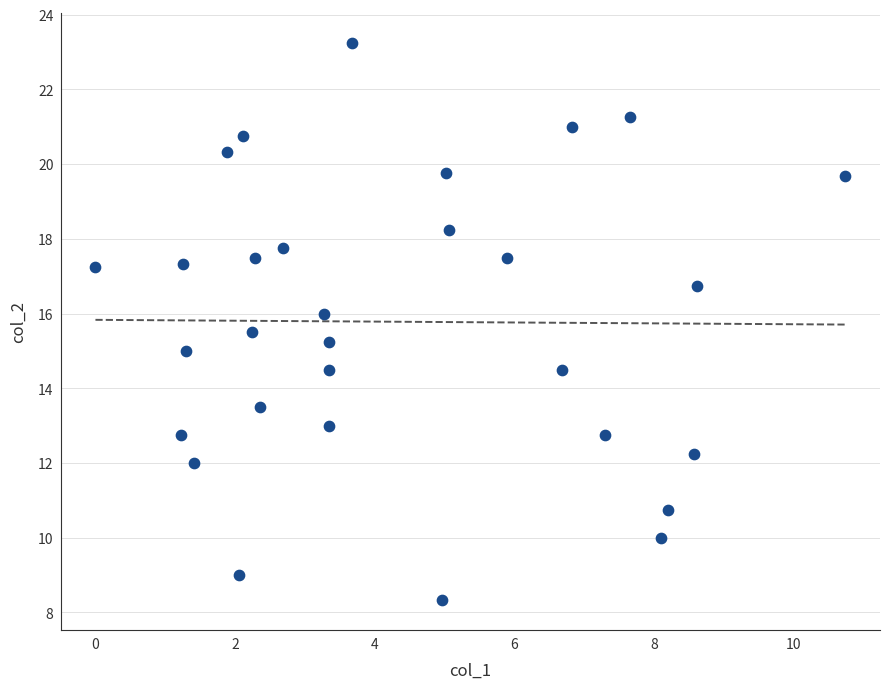

What is the range of Y values (max minus min)?

14.9